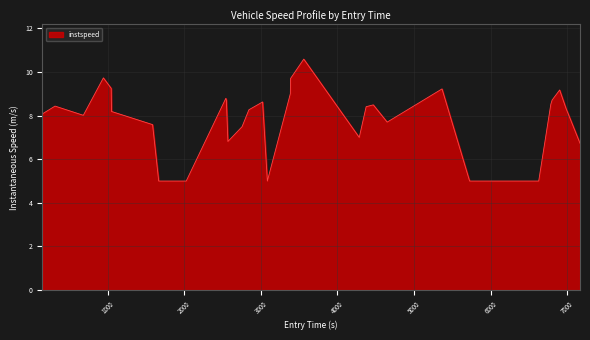

What is the maximum value shown in the chart?

10.6